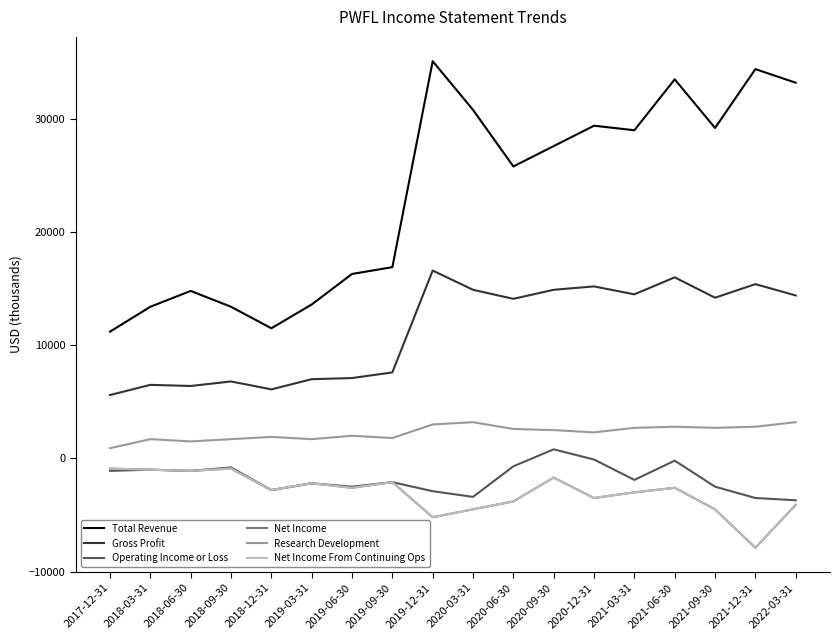

Does the chart display data point markers on the line(s)?

No